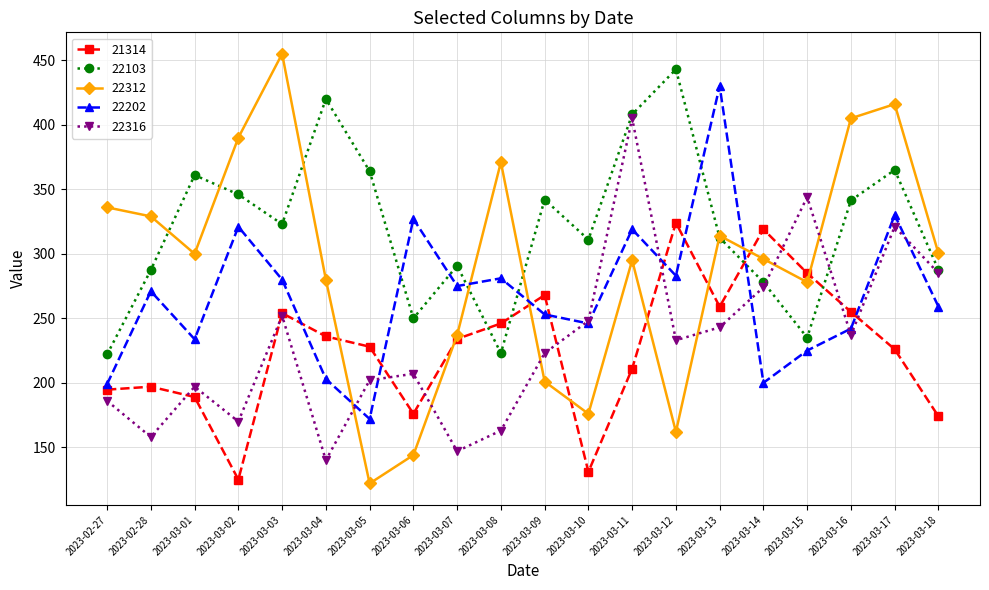

True or false: 21314 and 22202 intersect in this chart.

True